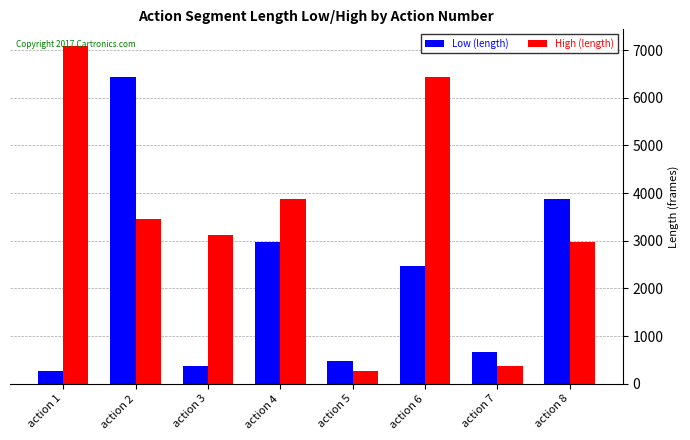

What is the difference between the High (length) values at action 4 and action 6?

2562